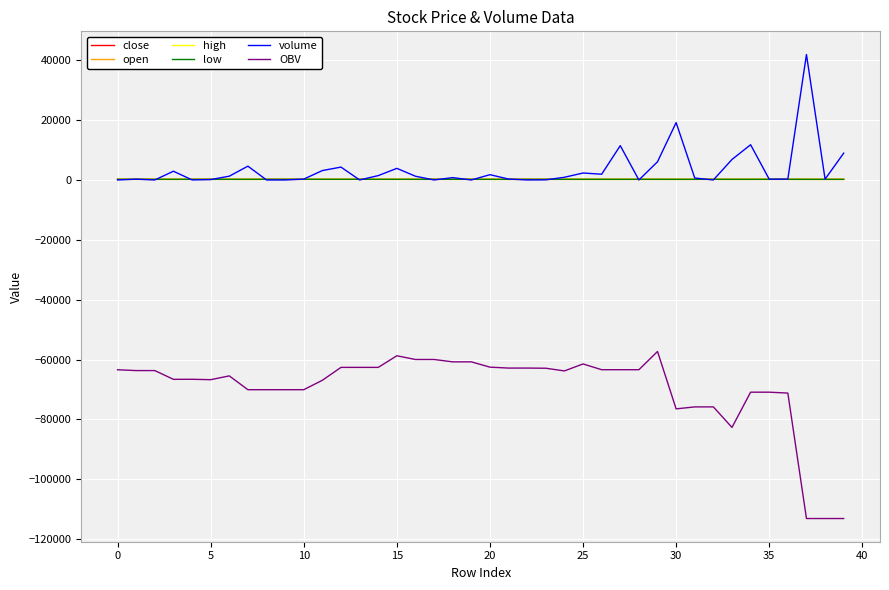

Which series has the widest spread of values?

OBV